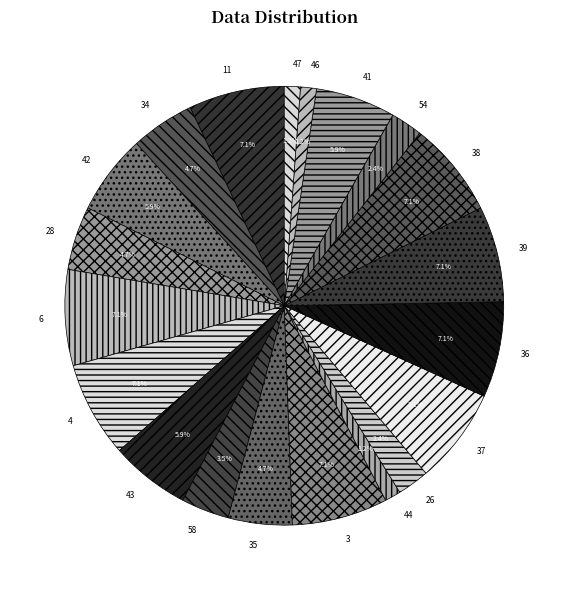

What portion of the pie excludes 34?

95.3%